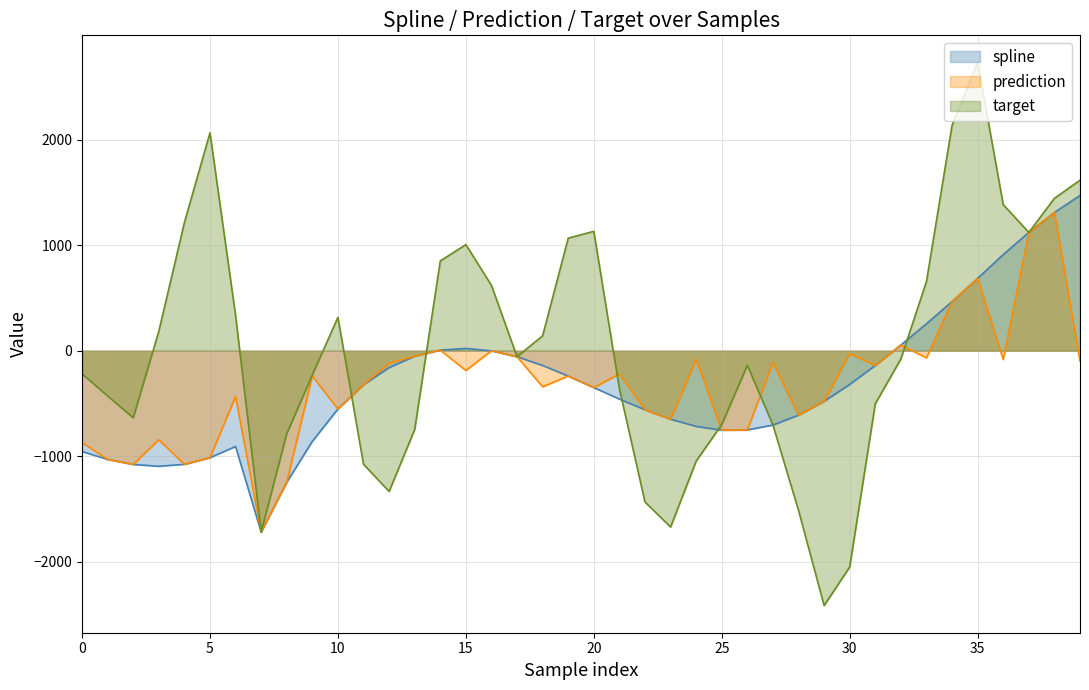

At how many categories does at least one series exceed 43?

19